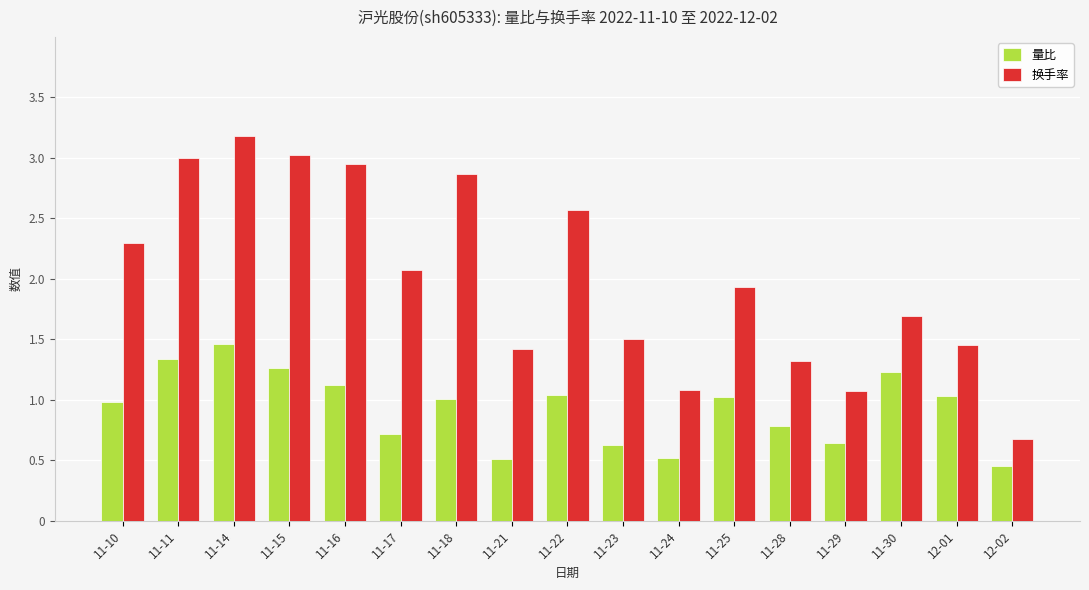

Rank the series at 11-15 from lowest to highest value.

量比, 换手率